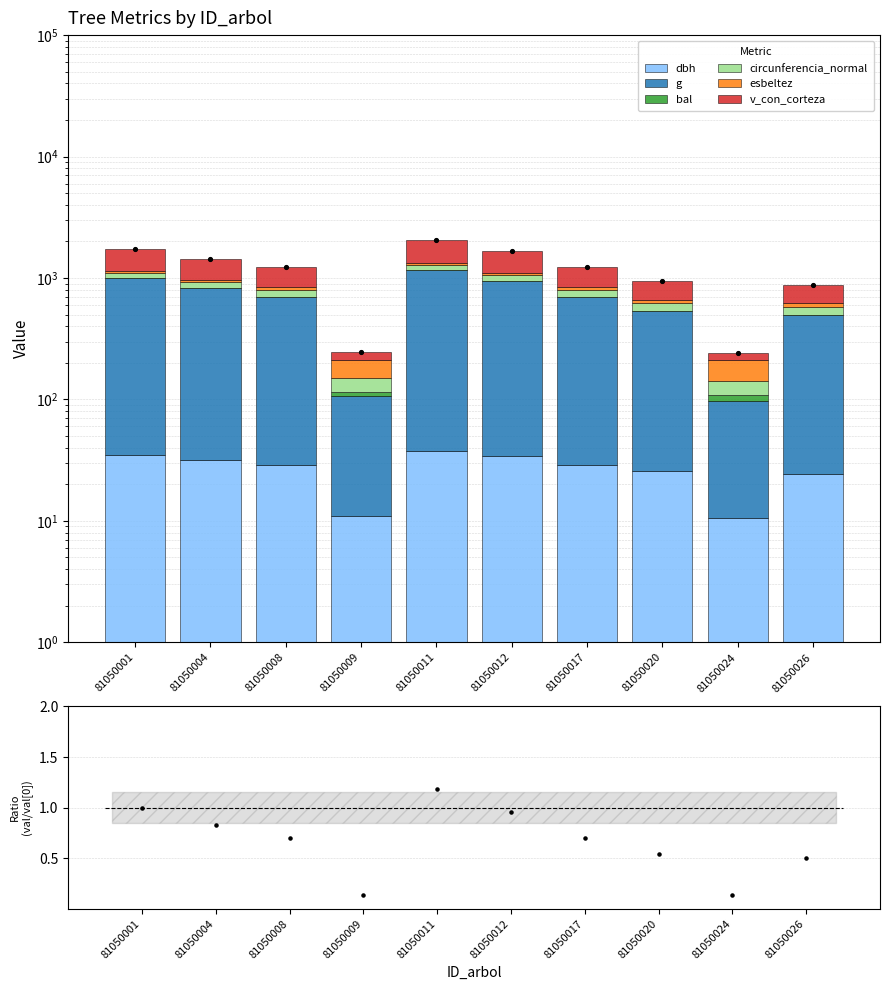

Which series has the widest spread of Y values?

g